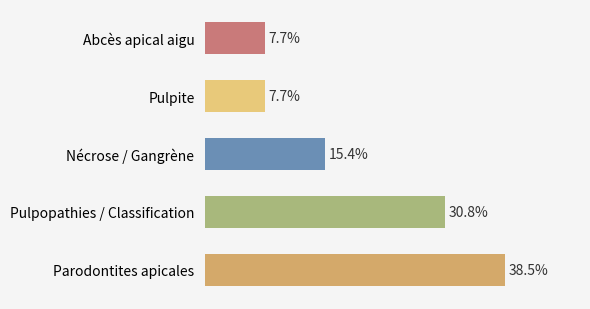

Does the chart contain any negative values?

No